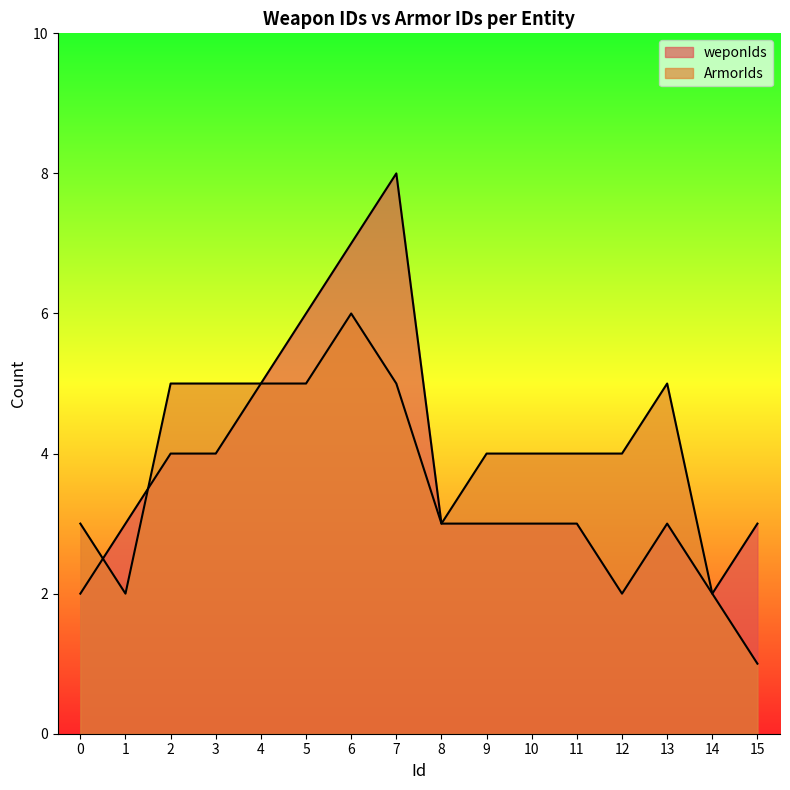

Between 5 and 12, which series saw the biggest shift?

weponIds